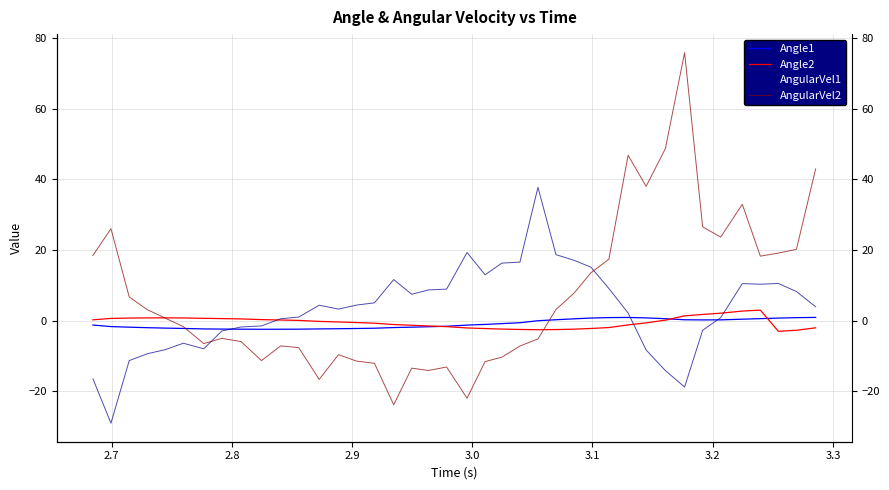

What is the average value of the AngularVel2 series?

6.9